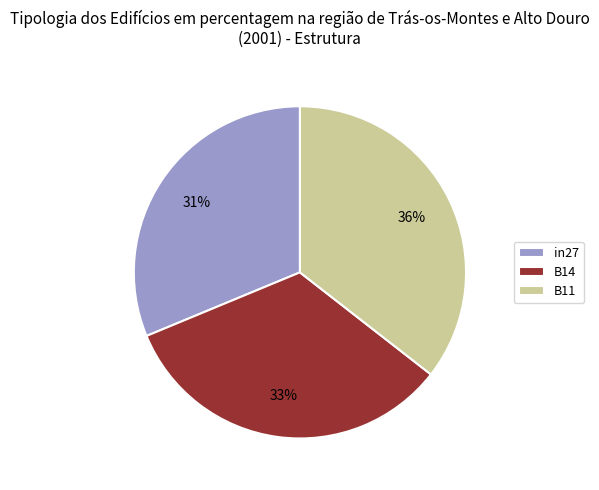

Rank the categories by value from lowest to highest.

in27, B14, B11